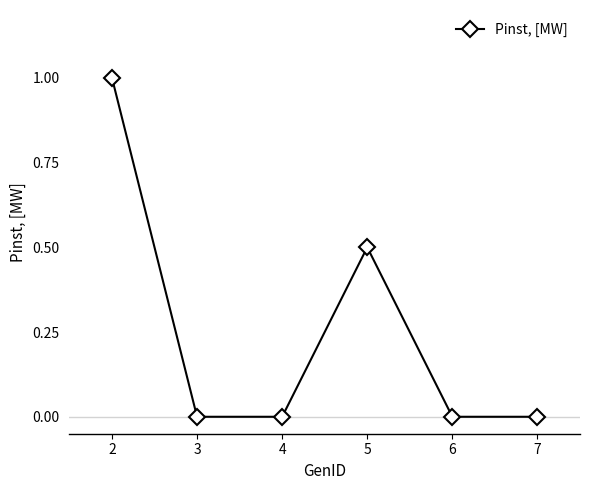

Count the number of categories in the chart.

6